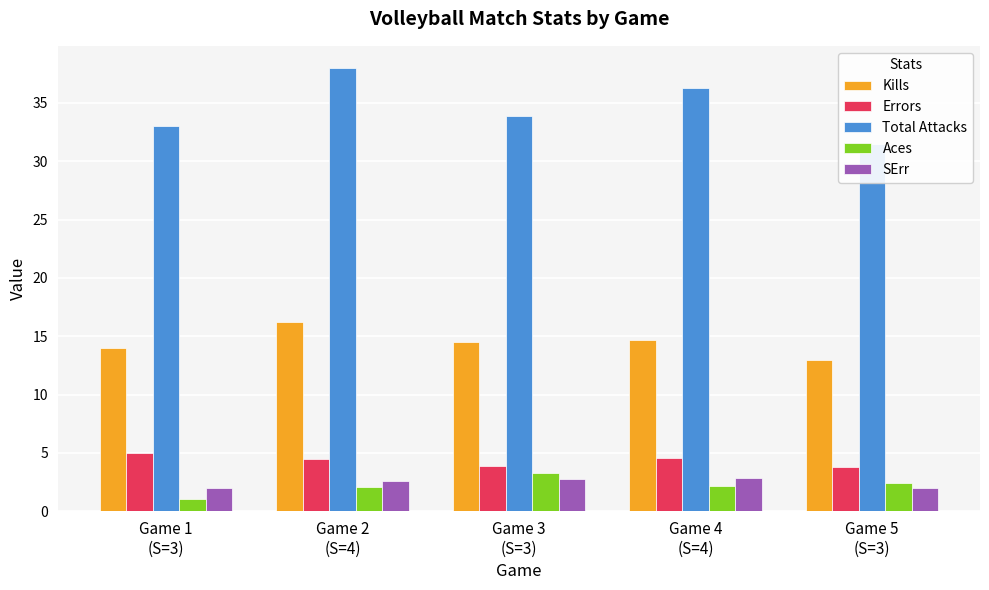

At which label does Total Attacks first exceed 33?

Game 2
(S=4)